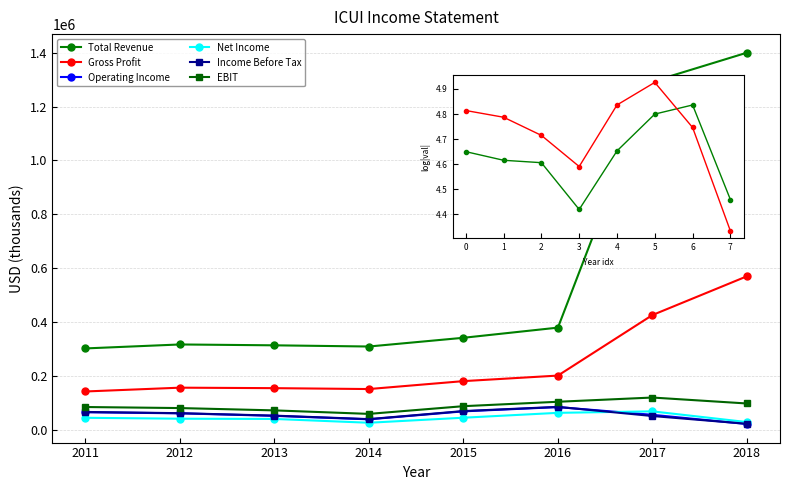

What is the minimum value shown in the chart?

21600